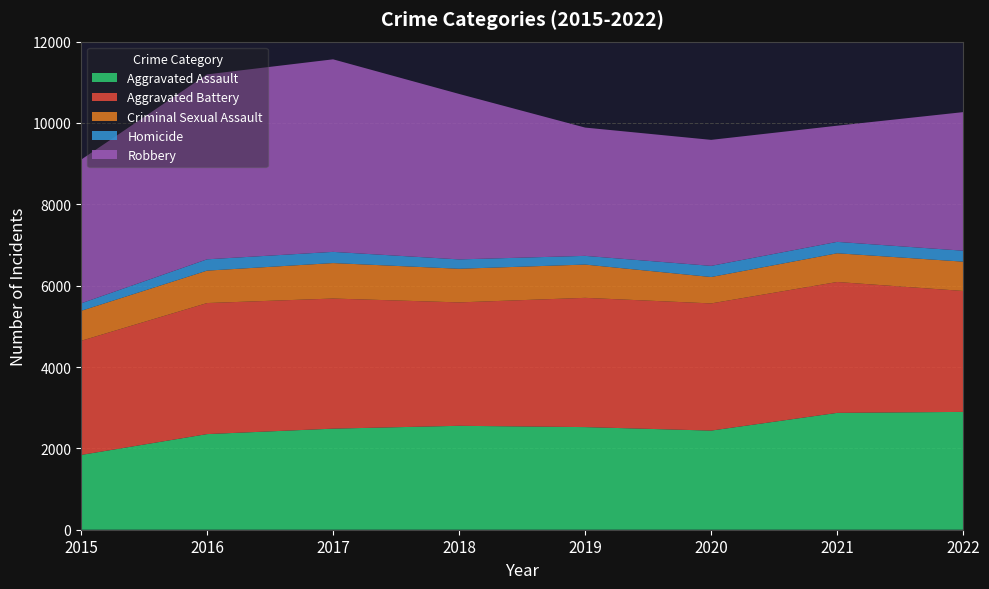

Reading left to right, extract all data points from this chart.

Aggravated Assault: 2015=1838	2016=2351	2017=2485	2018=2555	2019=2523	2020=2437	2021=2873	2022=2897
Aggravated Battery: 2015=2806	2016=3222	2017=3199	2018=3034	2019=3178	2020=3127	2021=3218	2022=2973
Criminal Sexual Assault: 2015=737	2016=797	2017=872	2018=827	2019=818	2020=649	2021=706	2022=721
Homicide: 2015=184	2016=278	2017=275	2018=230	2019=214	2020=274	2021=280	2022=269
Robbery: 2015=3532	2016=4547	2017=4734	2018=4068	2019=3154	2020=3098	2021=2856	2022=3407